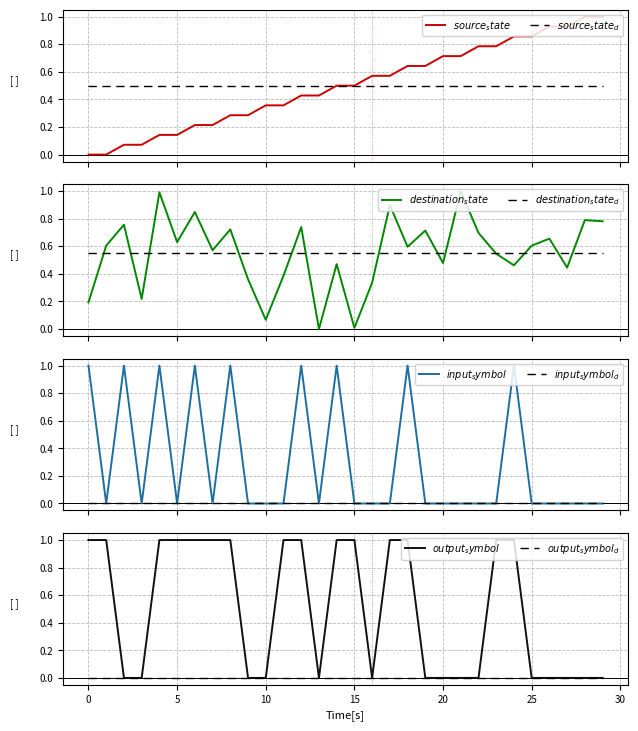

In destination_state, how many points are lower than both neighbors (excluding endpoints)?

10